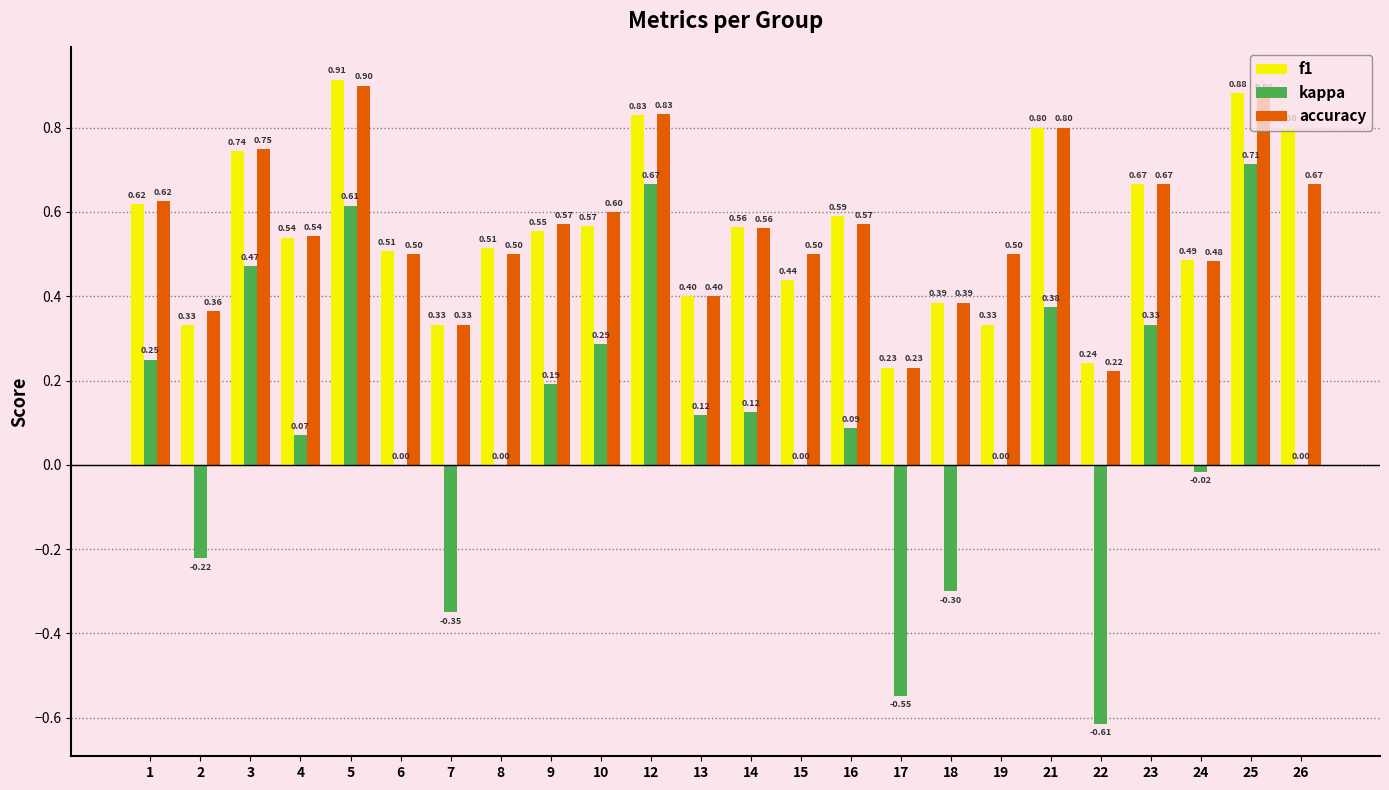

What is the sum of the accuracy values at 22 and 21?

1.0